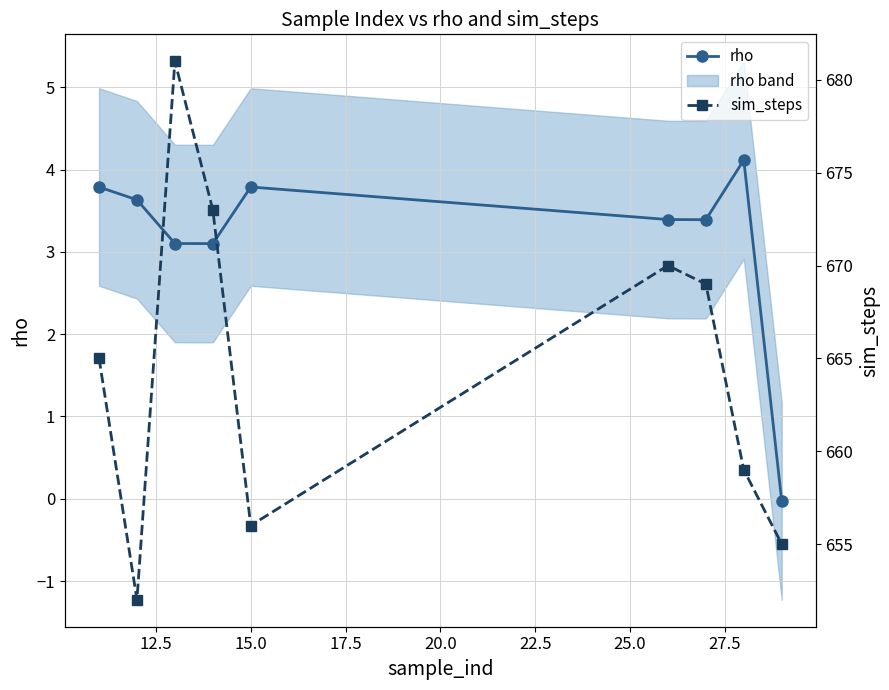

How many interior local peaks does the rho series have?

2